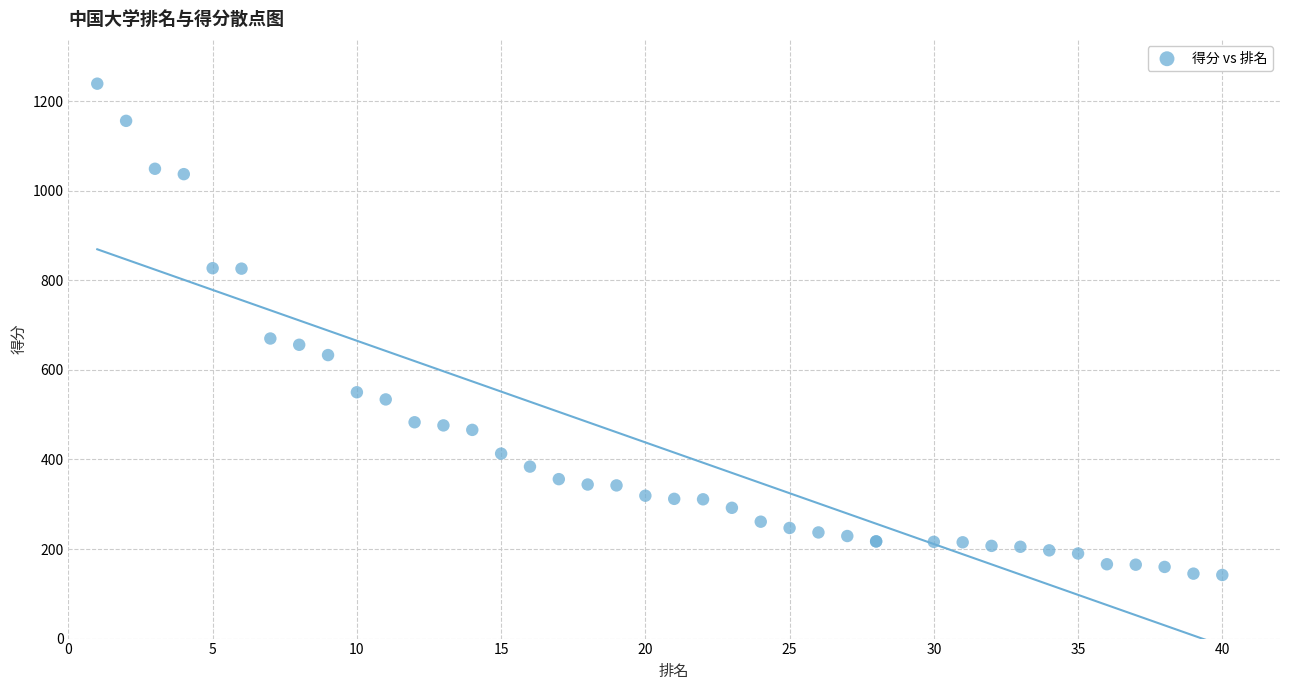

What Y value in the scatter plot is closest to 690?

670